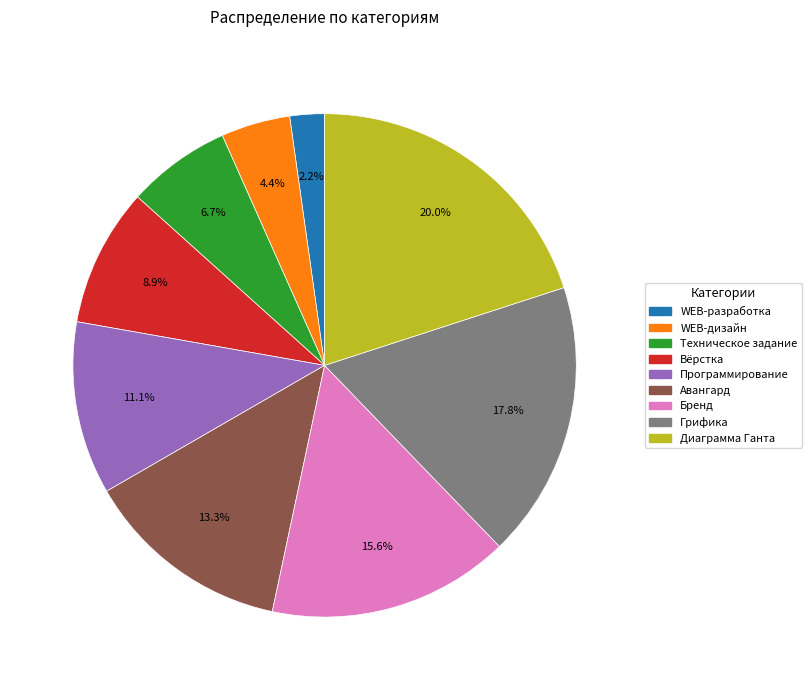

Count the number of slices in the pie.

9